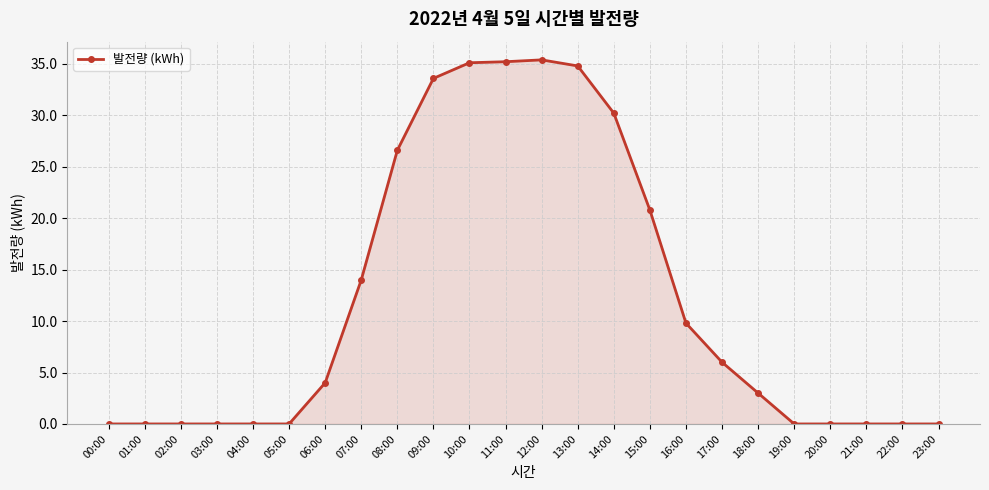

What is the greatest value displayed?

35.4